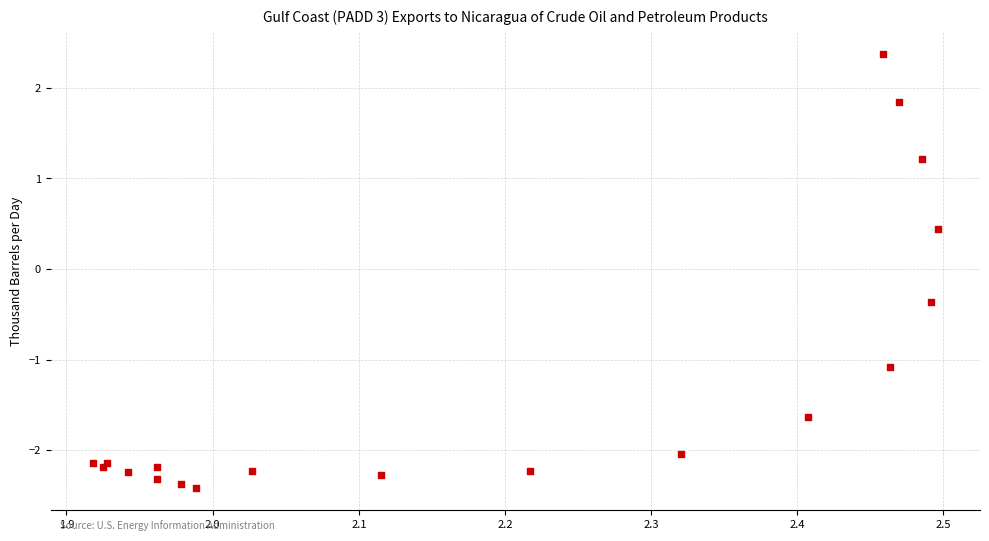

What Y value in the scatter plot is closest to 0?

-0.4